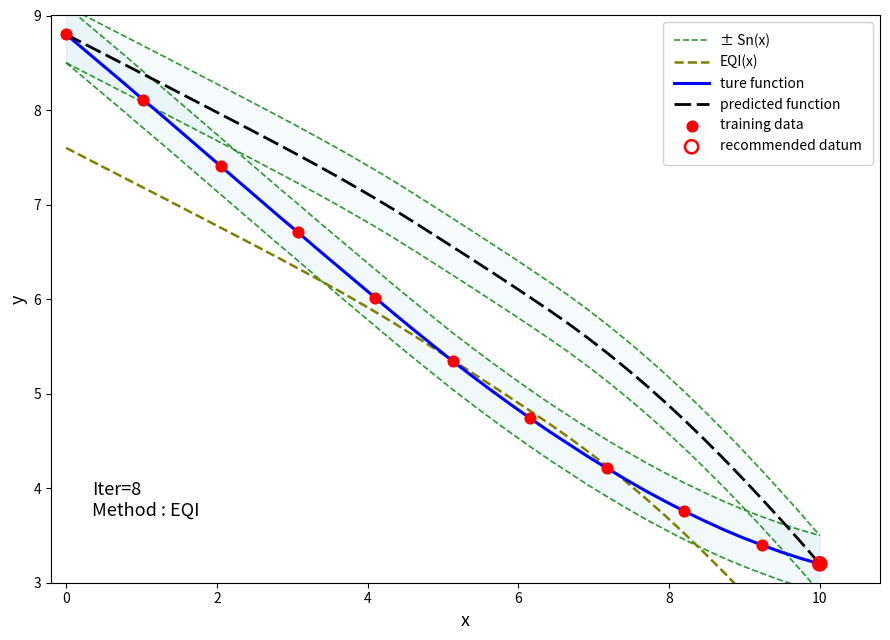

At how many categories does at least one series exceed 7?

19